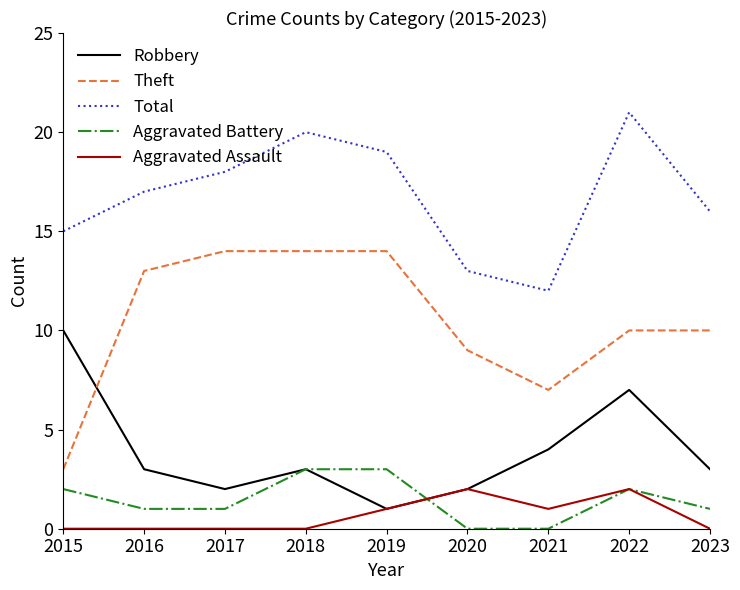

Between which two adjacent categories do Aggravated Assault and Aggravated Battery first intersect?

2019 and 2020